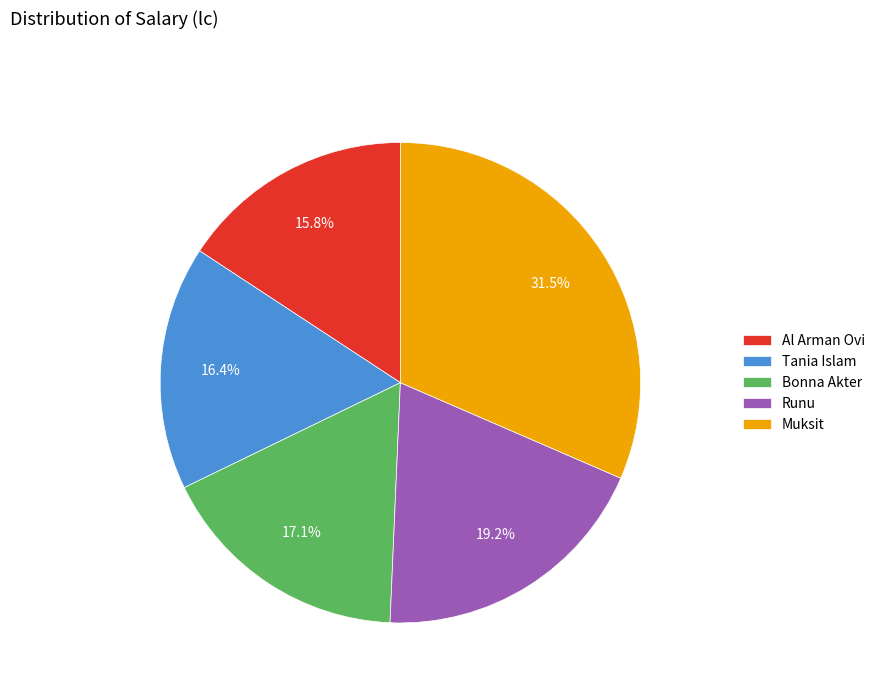

The Runu slice represents 27% of the pie. True or false?

False